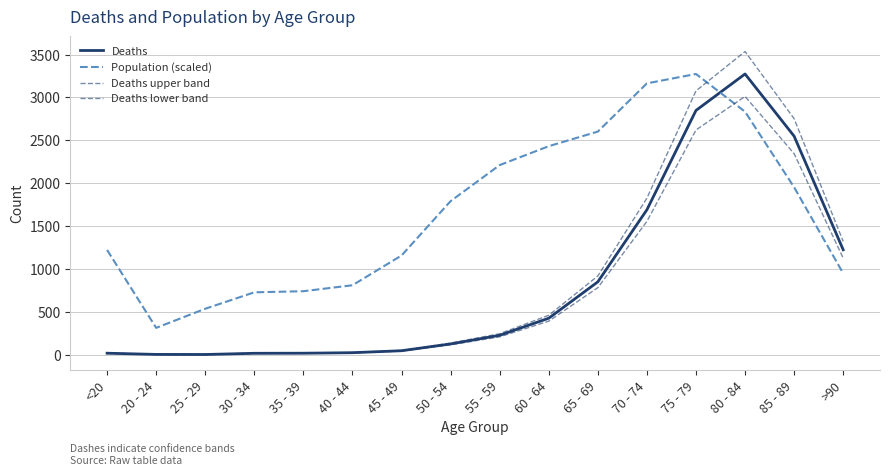

What is the minimum value for Deaths?

3.0